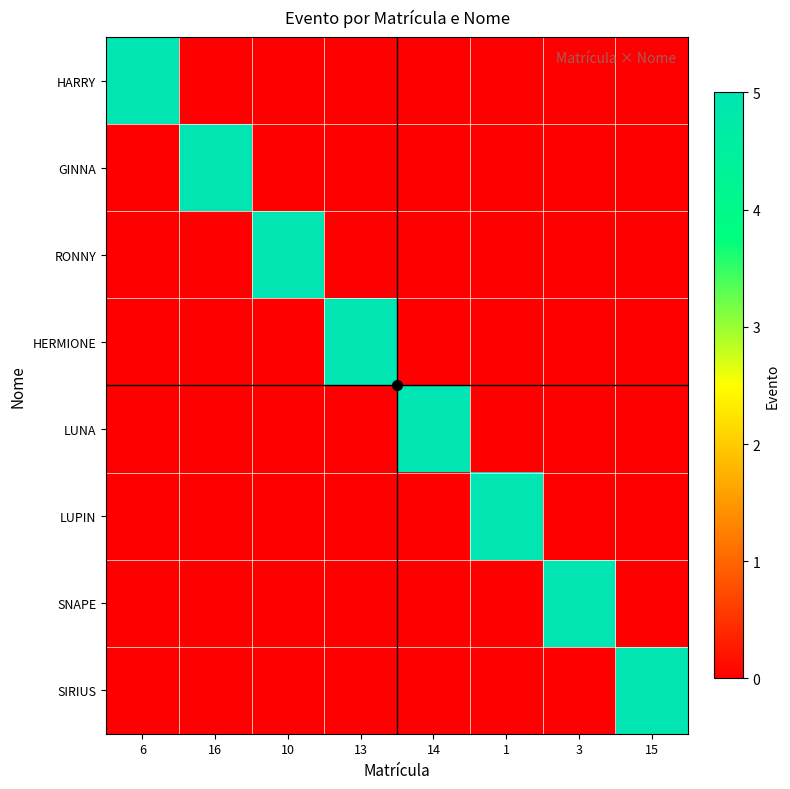

At which category is the sum across all series the highest?

6